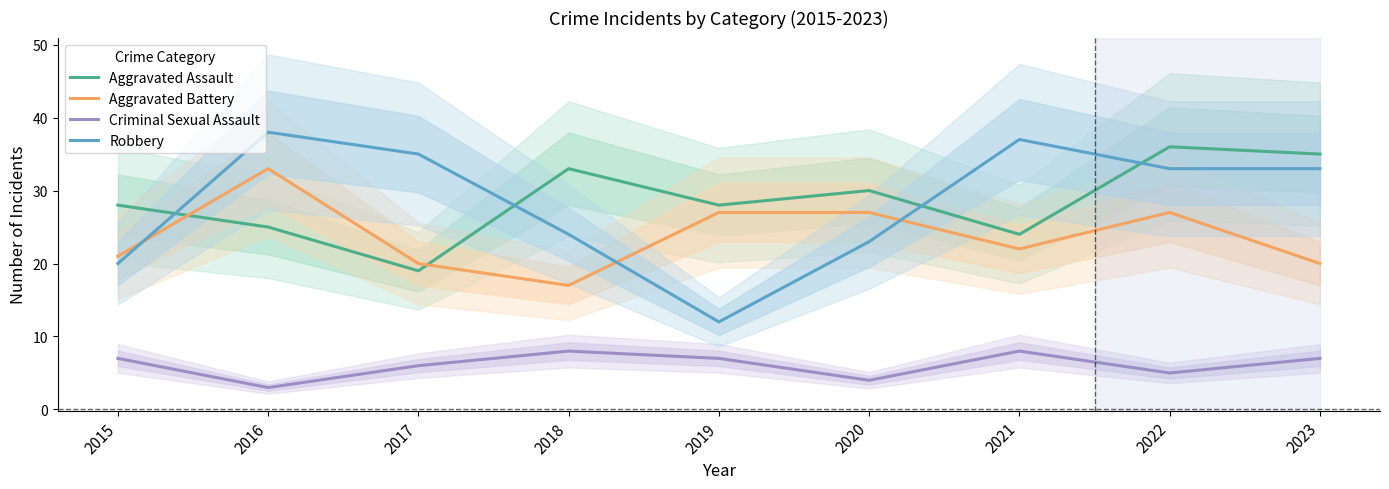

At which label is Criminal Sexual Assault closest to 5?

2022